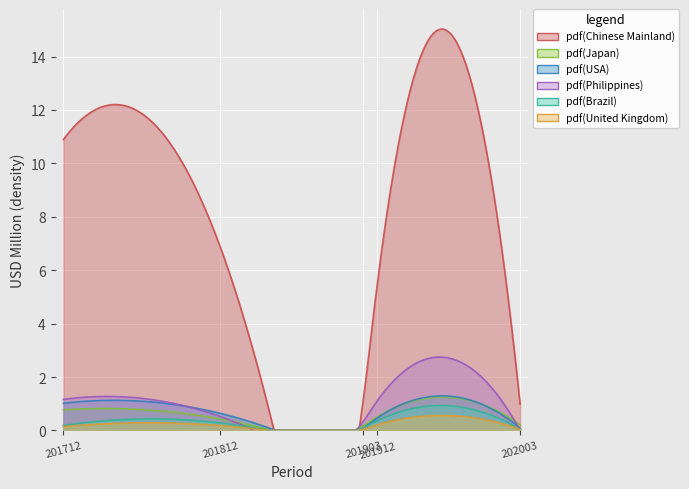

True or false: Chinese Mainland and Philippines intersect in this chart.

False